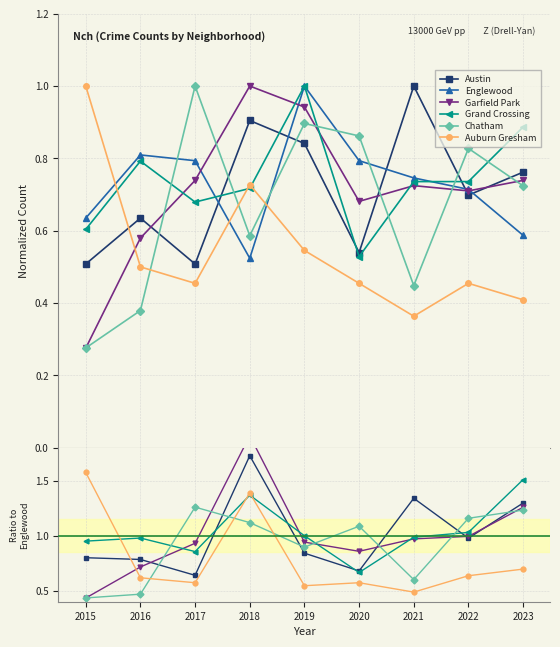

What is the minimum value shown in the chart?

0.4